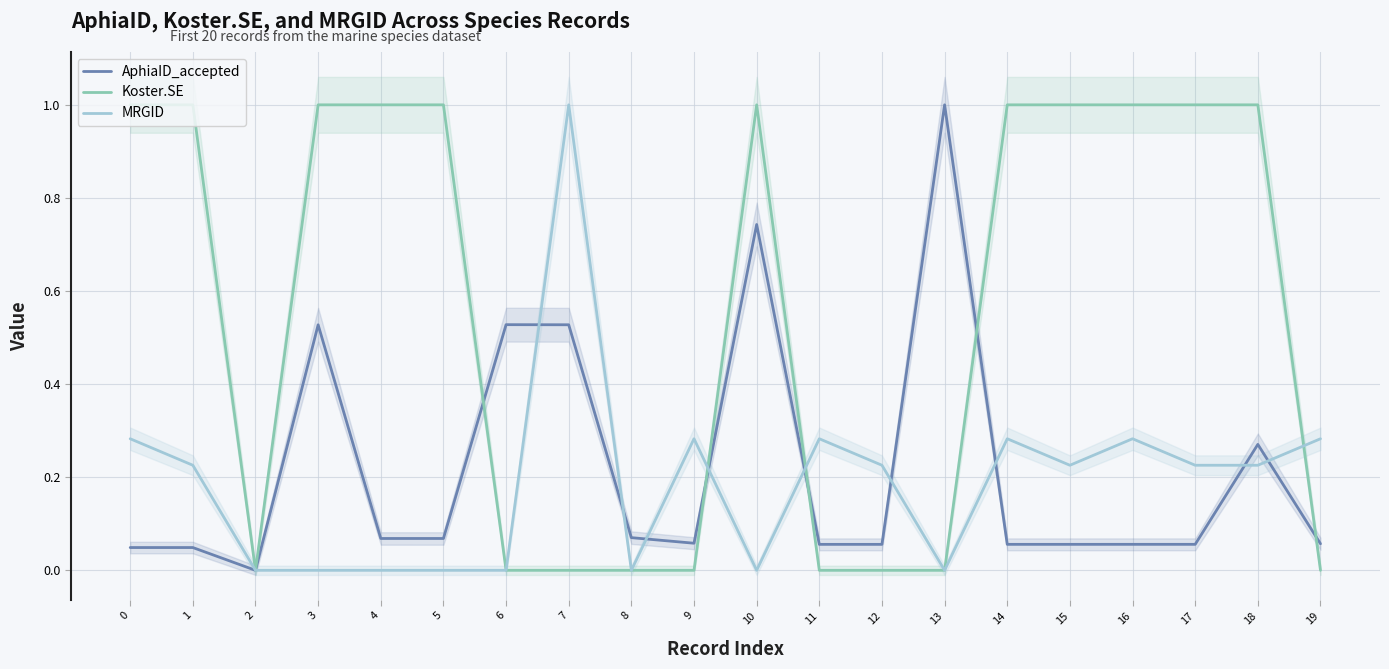

What is the difference between the maximum and minimum values in the AphiaID_accepted series?

1.0